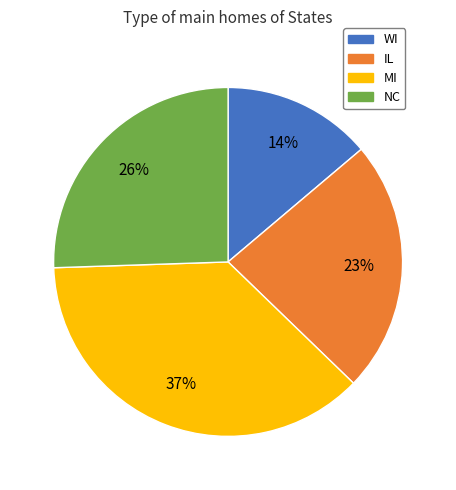

To the nearest percent, what is the average slice percentage?

25%